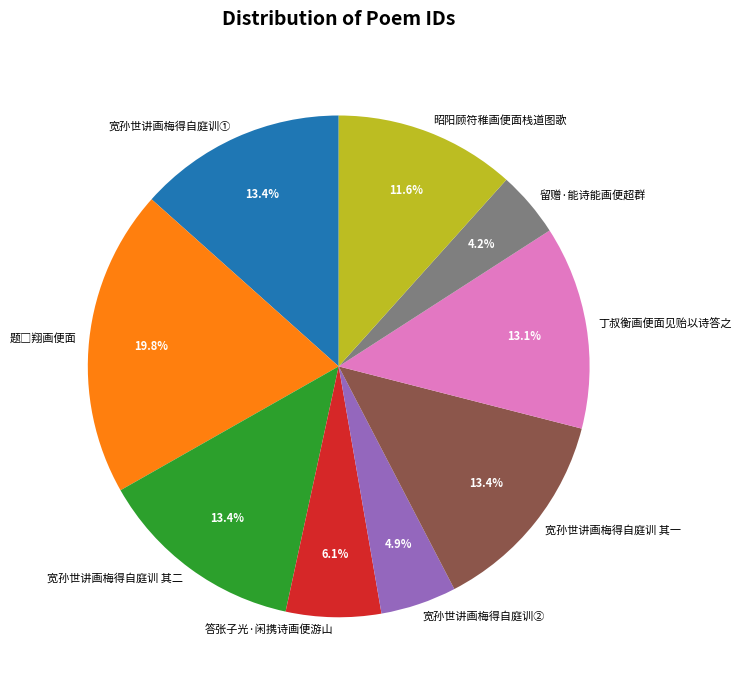

Does any single category account for the majority?

No